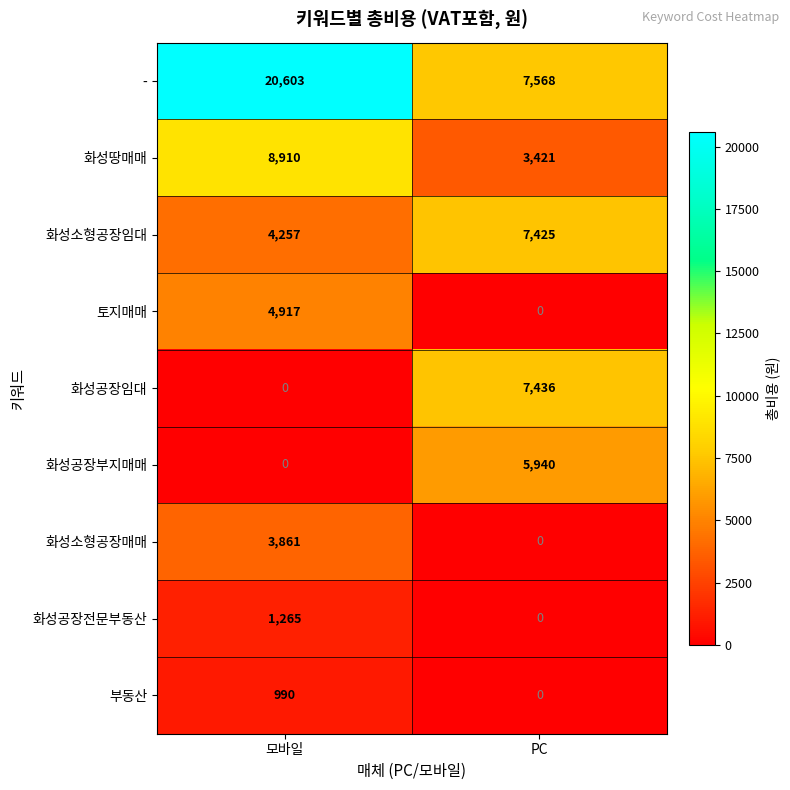

Where is 화성공장전문부동산 nearest to the value 632?

PC